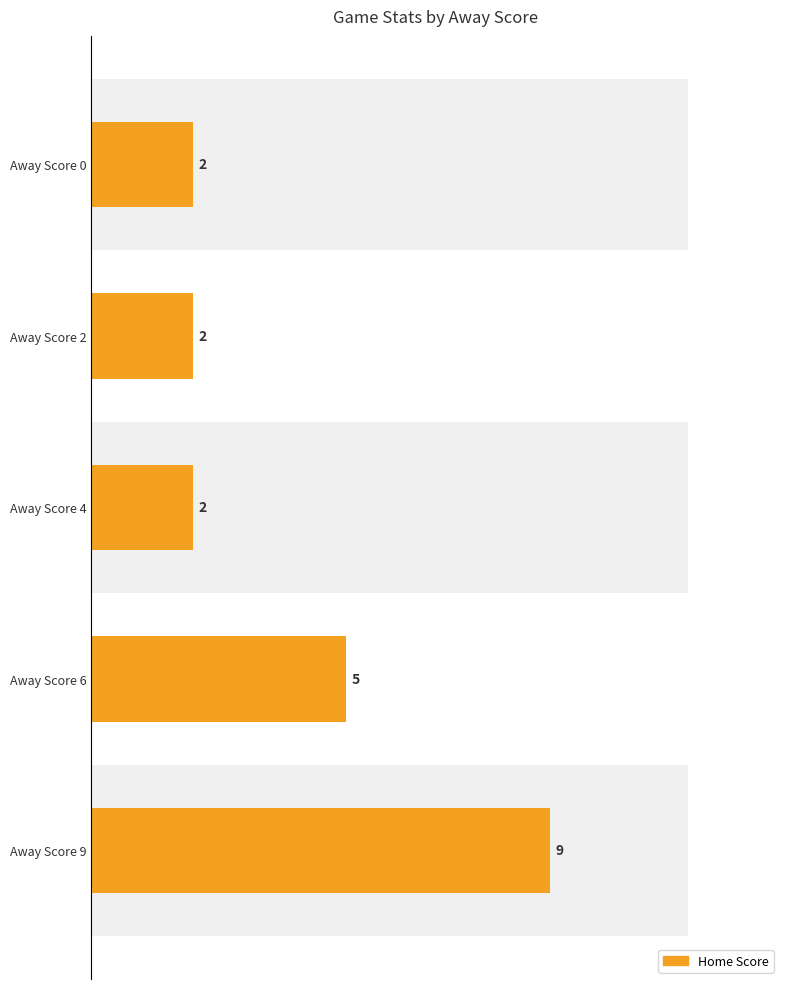

What is the maximum value shown in the chart?

9